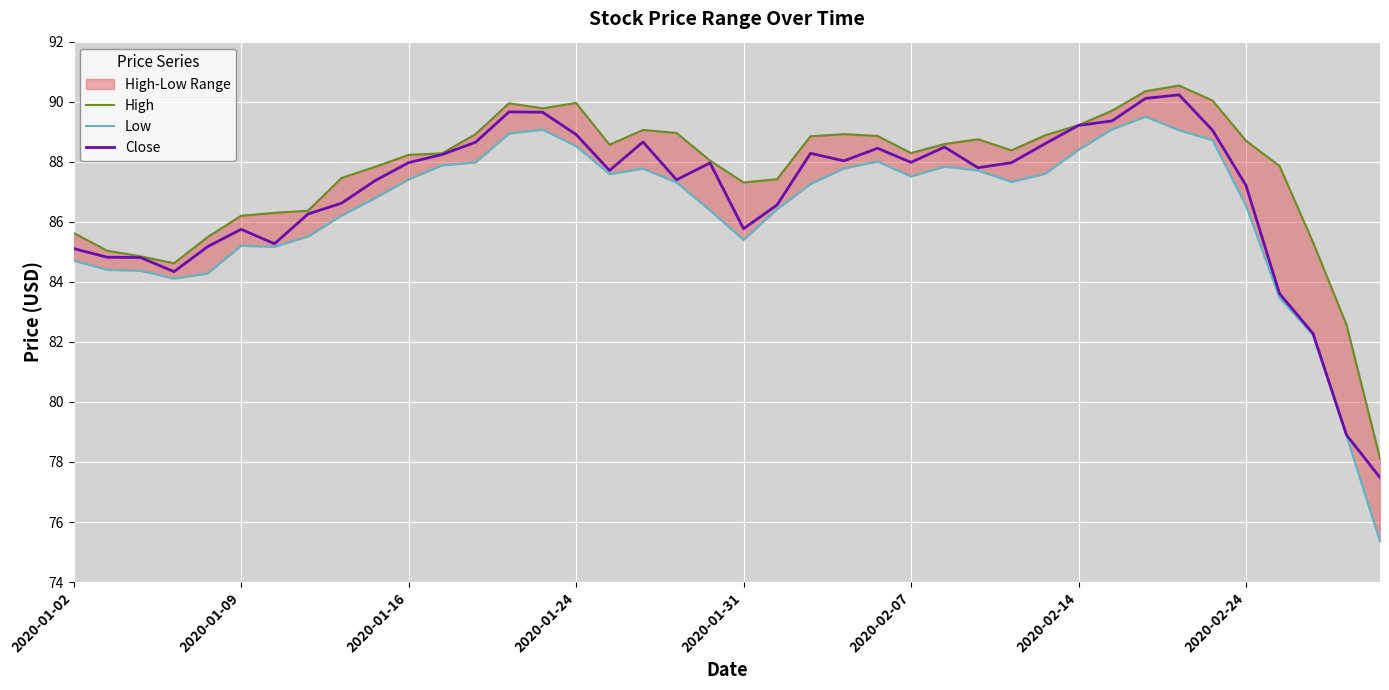

At 37, list the series in order from largest to smallest.

High, Close, Low